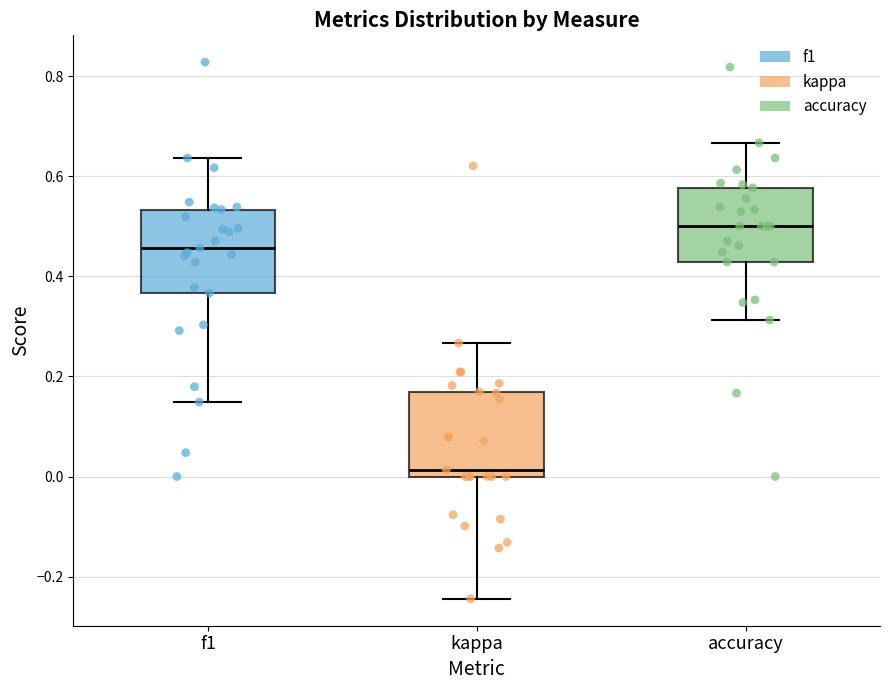

Which box's median line is the highest?

accuracy